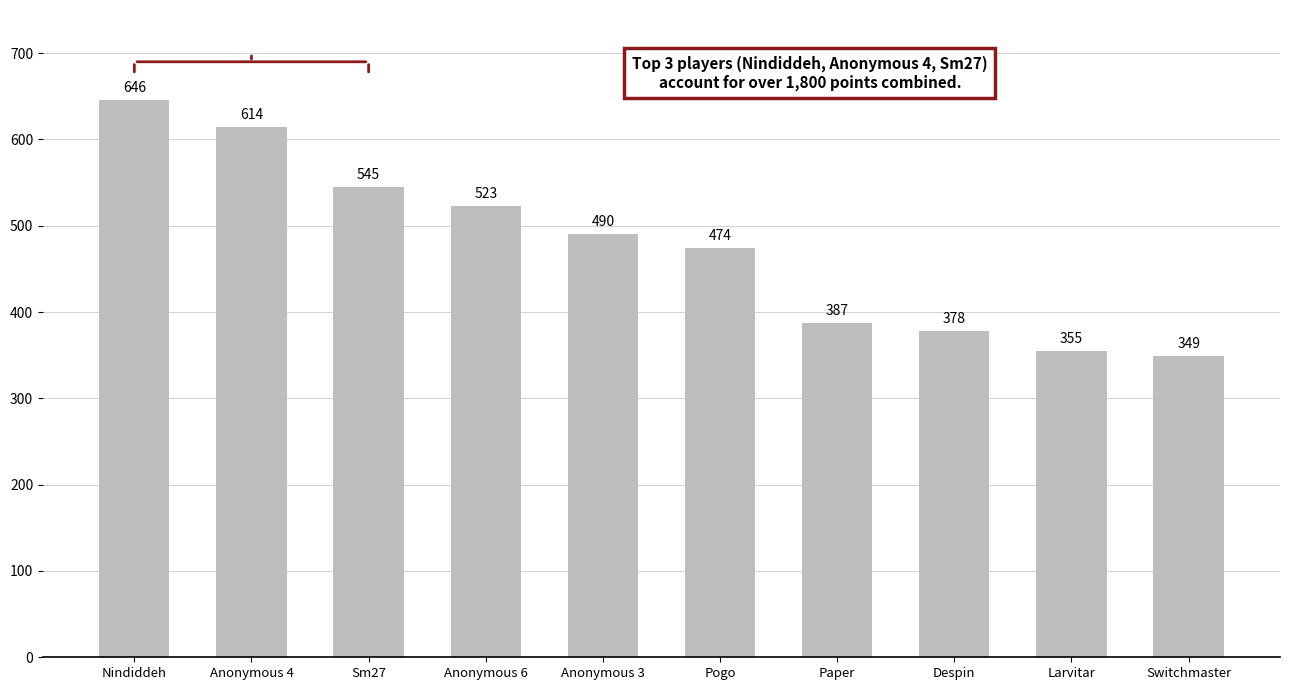

Which has a higher value, Paper or Pogo?

Pogo